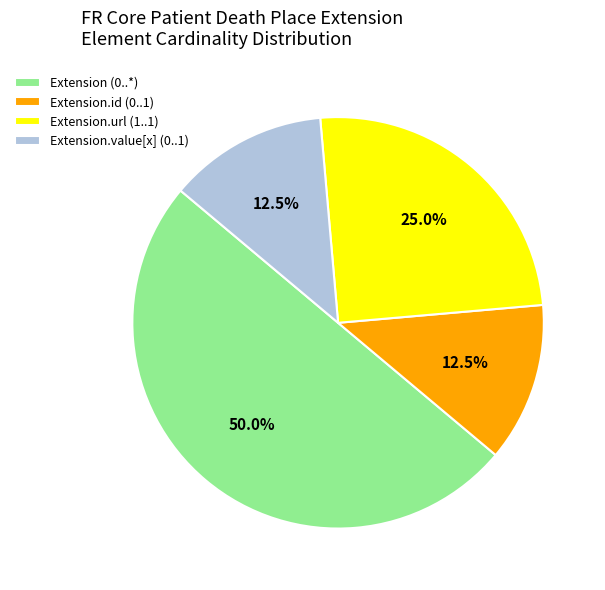

Count the number of slices in the pie.

4